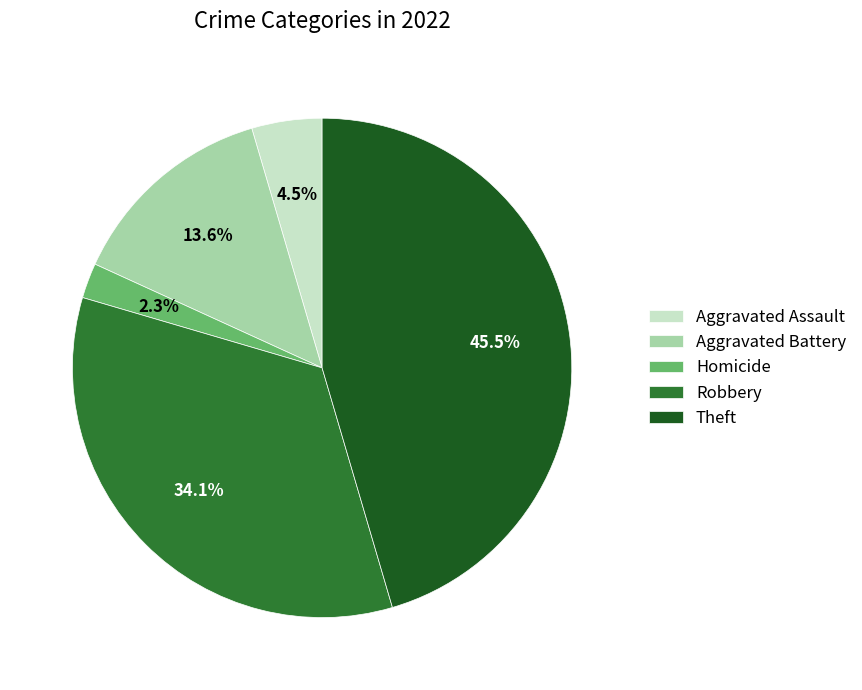

Is there a majority slice in this chart?

No